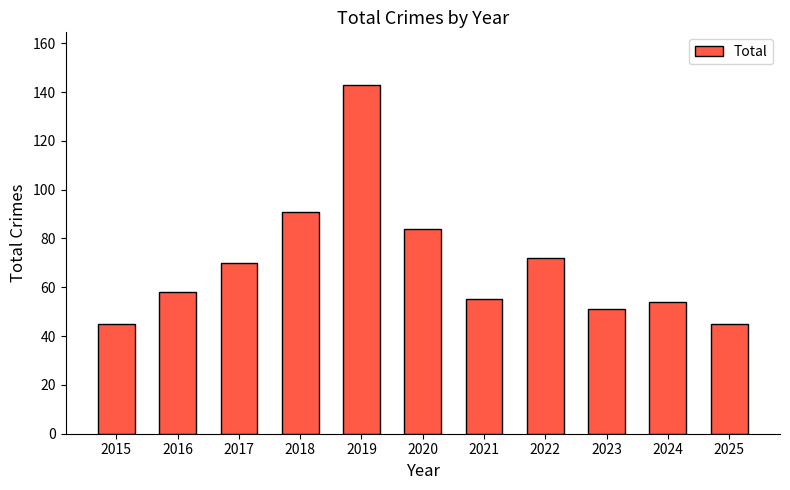

Reading left to right, extract all data points from this chart.

2015=45	2016=58	2017=70	2018=91	2019=143	2020=84	2021=55	2022=72	2023=51	2024=54	2025=45